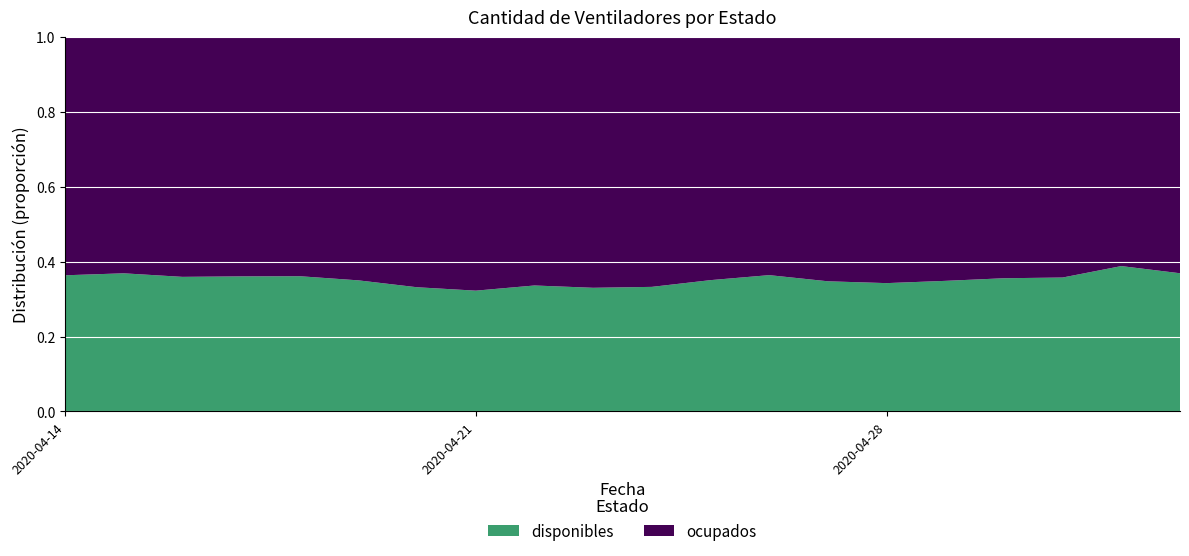

Reading left to right, transcribe all the data shown in this chart.

disponibles: 2020-04-14=564	2020-04-15=577	2020-04-16=569	2020-04-17=579	2020-04-18=588	2020-04-19=570	2020-04-20=538	2020-04-21=521	2020-04-22=545	2020-04-23=536	2020-04-24=541	2020-04-25=572	2020-04-26=620	2020-04-27=592	2020-04-28=583	2020-04-29=595	2020-04-30=608	2020-05-01=612	2020-05-02=709	2020-05-03=674
ocupados: 2020-04-14=986	2020-04-15=986	2020-04-16=1013	2020-04-17=1025	2020-04-18=1039	2020-04-19=1057	2020-04-20=1083	2020-04-21=1093	2020-04-22=1074	2020-04-23=1086	2020-04-24=1084	2020-04-25=1058	2020-04-26=1082	2020-04-27=1110	2020-04-28=1117	2020-04-29=1110	2020-04-30=1100	2020-05-01=1098	2020-05-02=1116	2020-05-03=1151